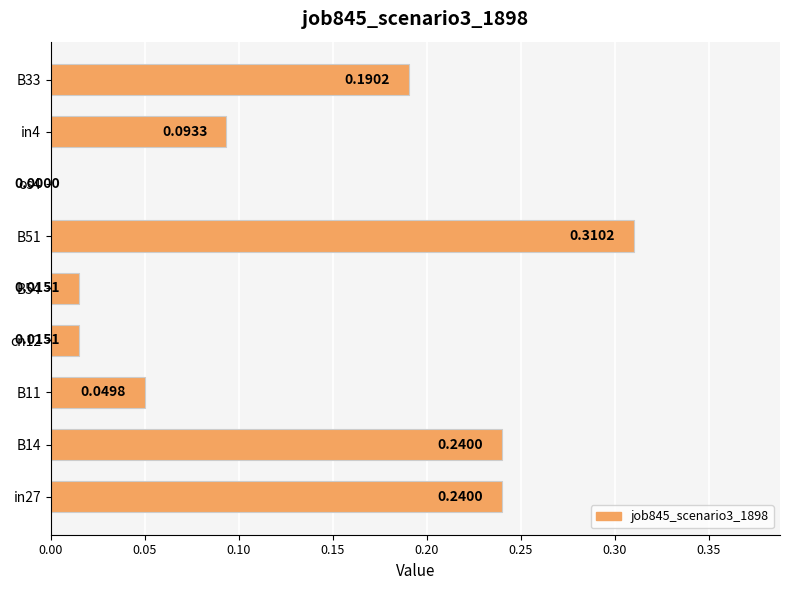

Between B11 and B14, which is larger?

B14